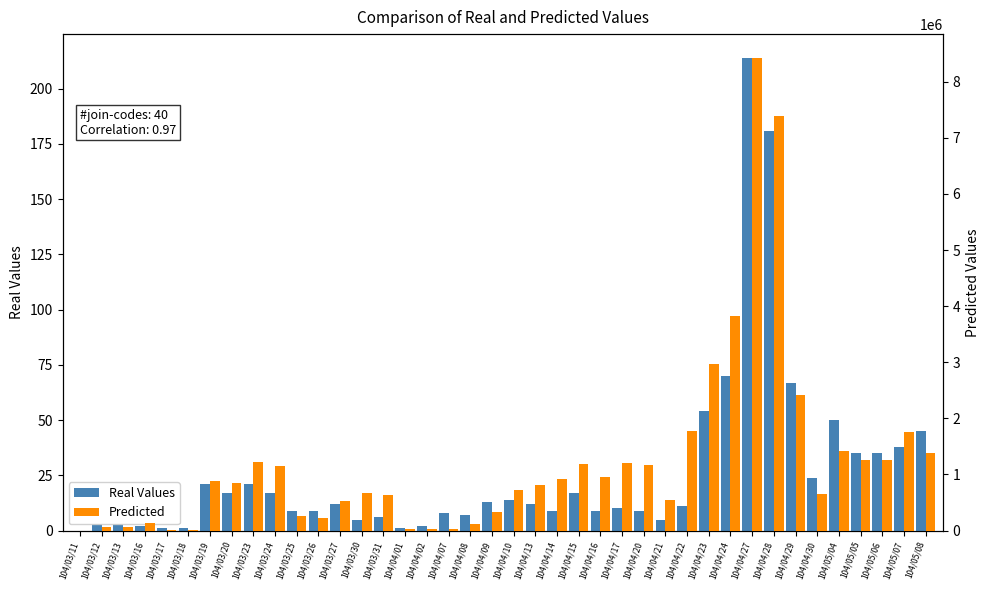

Reading left to right, extract all data points from this chart.

Real Values: 0	3	3	2	1	1	21	17	21	17	9	9	12	5	6	1	2	8	7	13	14	12	9	17	9	10	9	5	11	54	70	214	181	67	24	50	35	35	38	45
Predicted: 0	65520	65640	127500	12600	7680	875880	853960	1214700	1151530	255500	222760	518500	675800	628530	20340	29030	22640	110150	324420	716630	810610	916750	1191830	963240	1210600	1173380	536260	1775370	2964210	3823370	8428860	7383860	2417430	646170	1412510	1263760	1265140	1757070	1386800